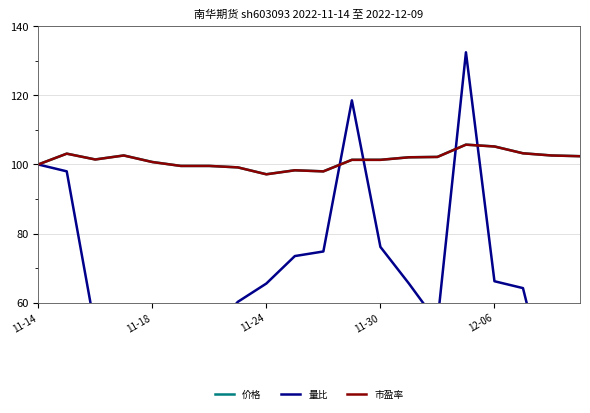

At which category does the chart reach its minimum across all series?

18